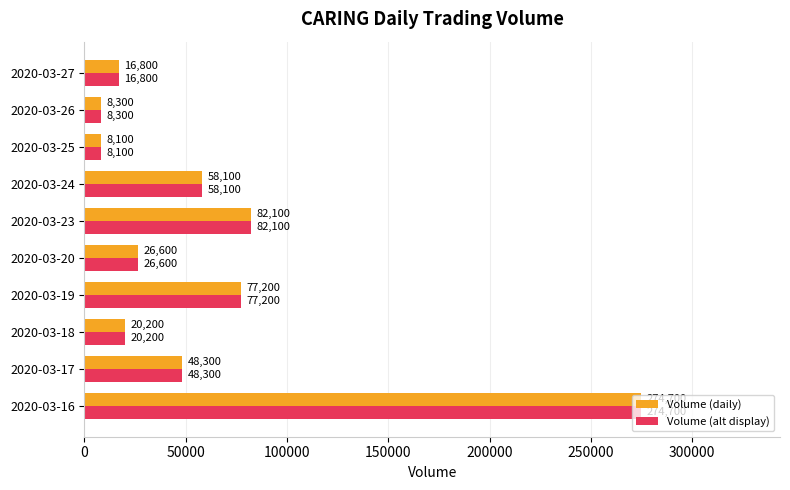

Which category has the lowest value across all series?

2020-03-25